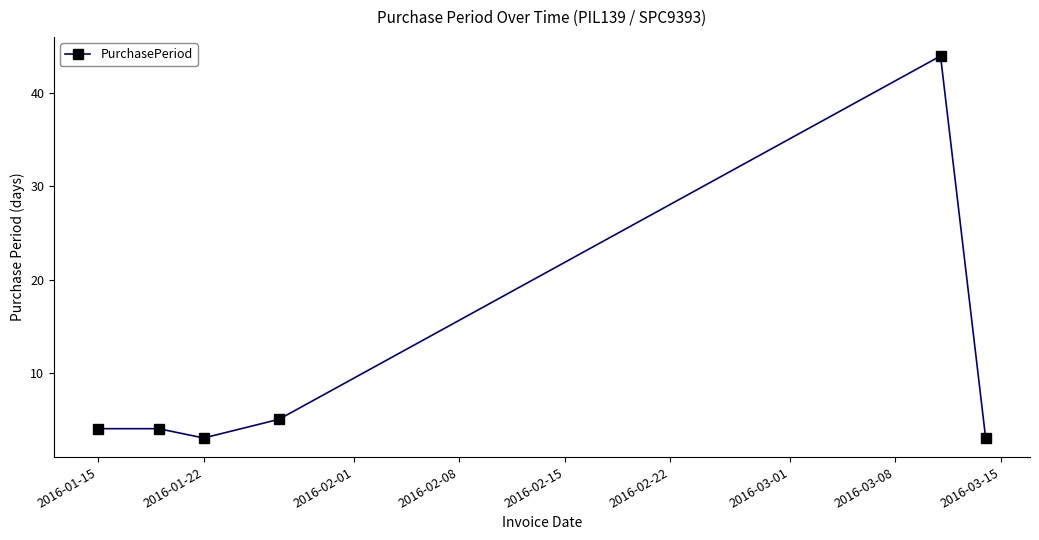

How many interior local valleys (lower than both neighbors) does the data have?

1